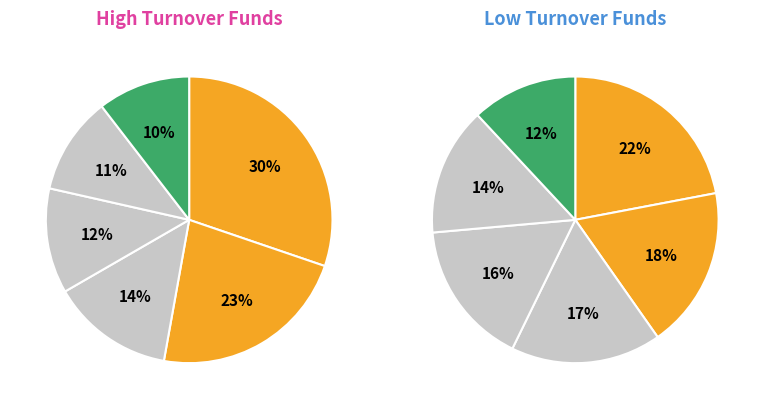

To the nearest percent, what is the difference between the DSP Small Cap Fund and DSP Flexi Cap Fund slice percentages?

1%